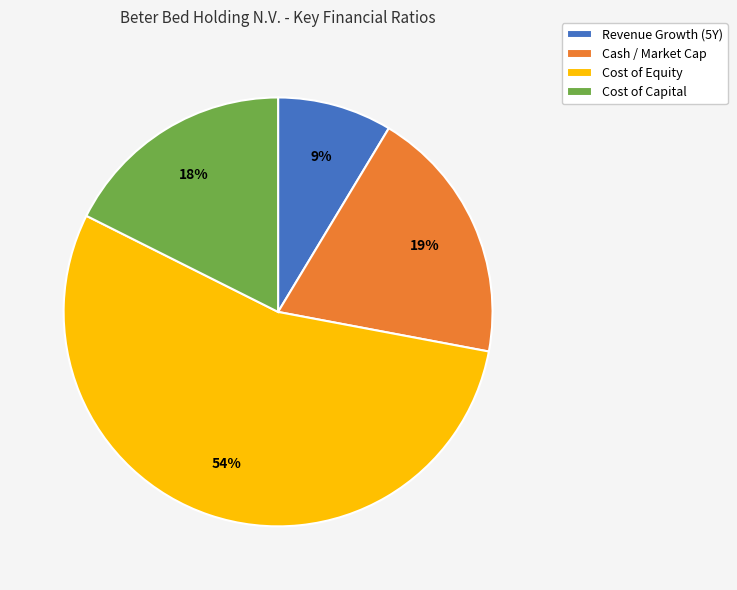

Is it true that Cost of Capital is 28% of the pie?

False